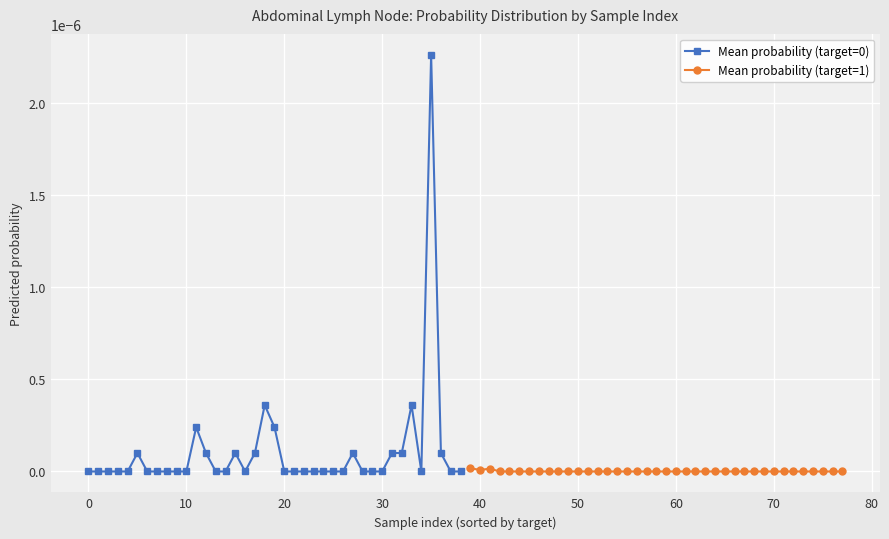

List the series in order of their overall mean, highest first.

Mean probability (target=0), Mean probability (target=1)